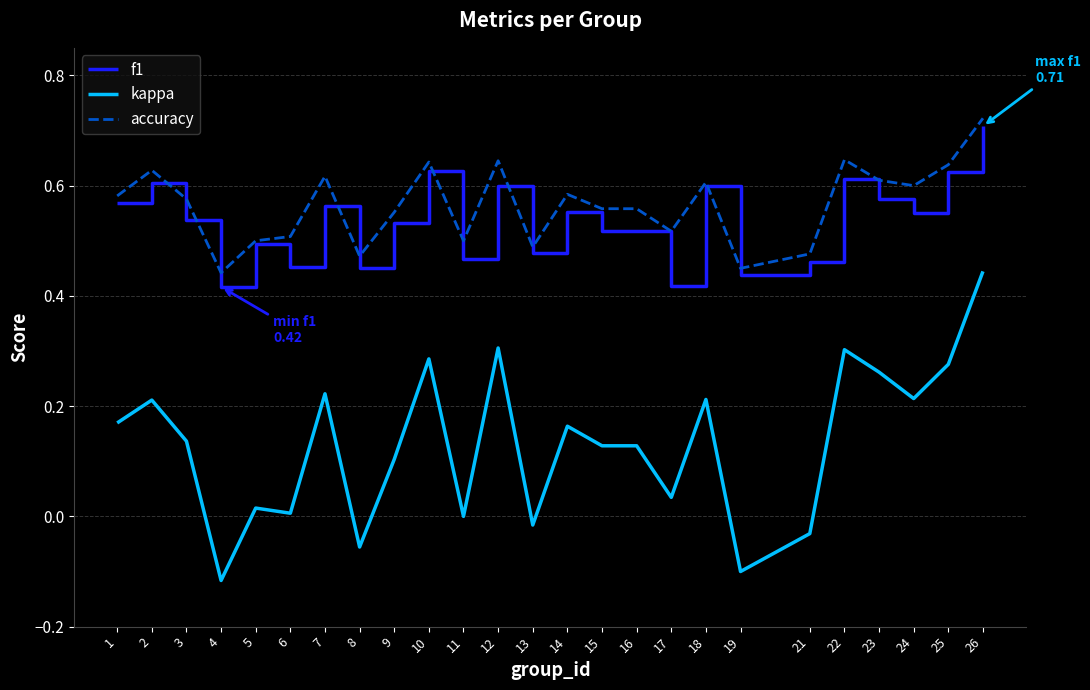

Between 16 and 18, which series saw the biggest shift?

kappa